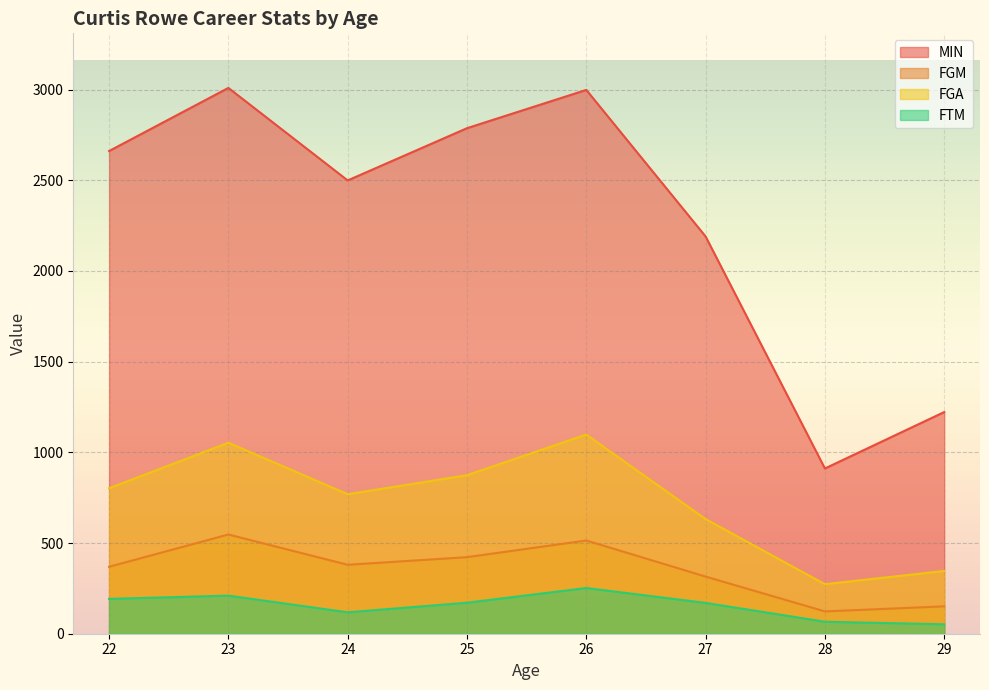

True or false: MIN and FTM intersect in this chart.

False